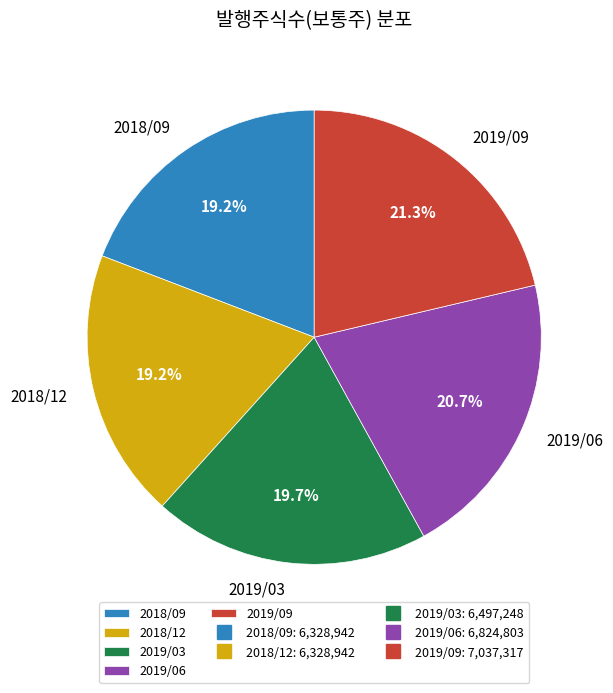

What is the ratio of the value at 2019/06 to the value at 2019/03?

1.1